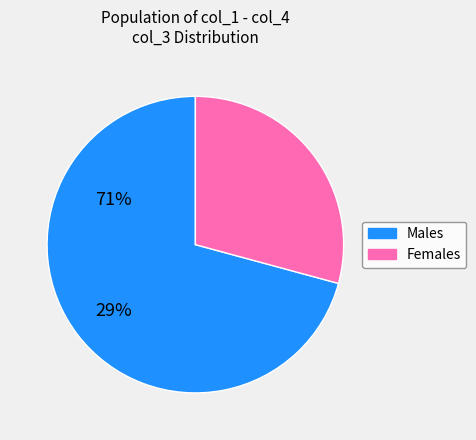

How many segments does this pie chart have?

2